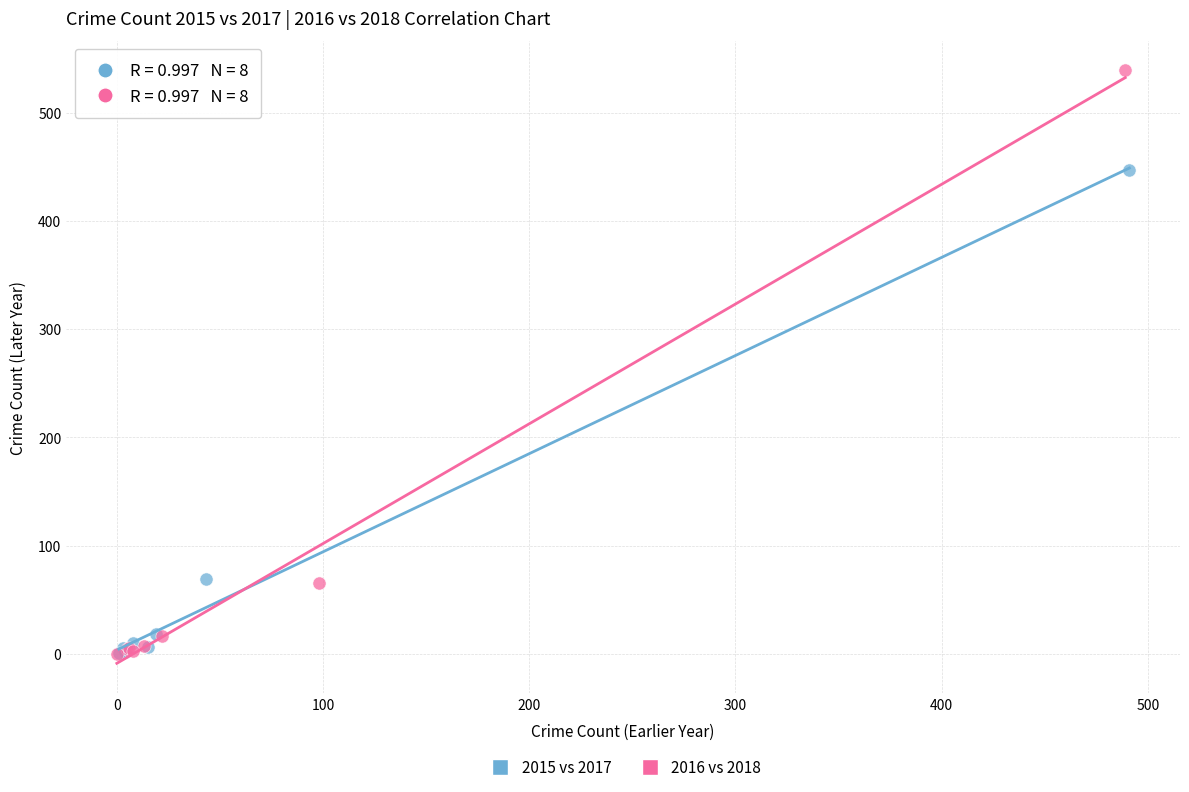

Which series reaches the maximum Y coordinate?

2016 vs 2018